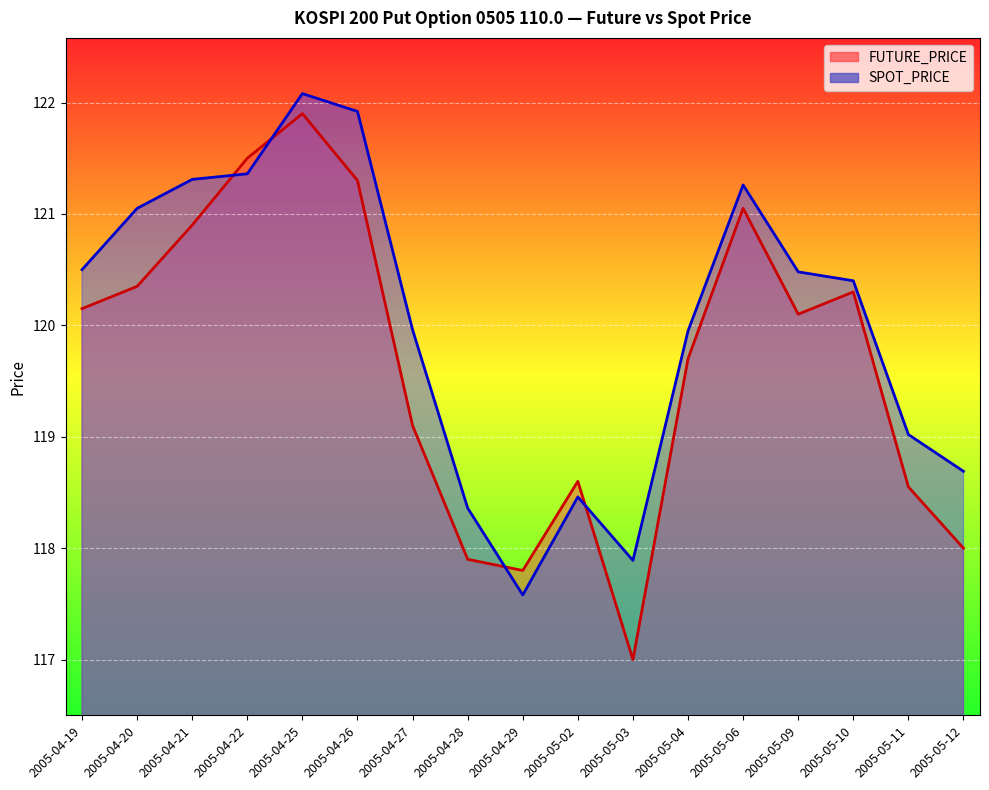

Read the FUTURE_PRICE value at 2005-04-21.

120.9